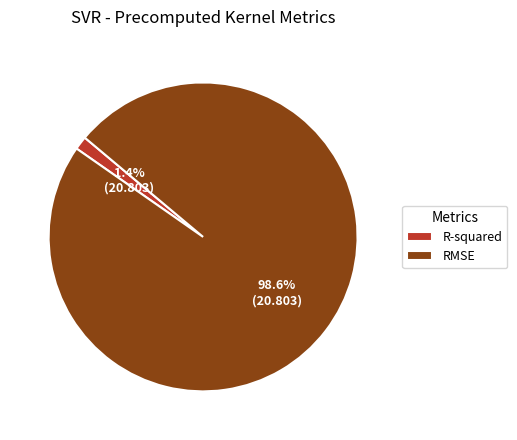

Rank the categories by value from highest to lowest.

RMSE, R-squared